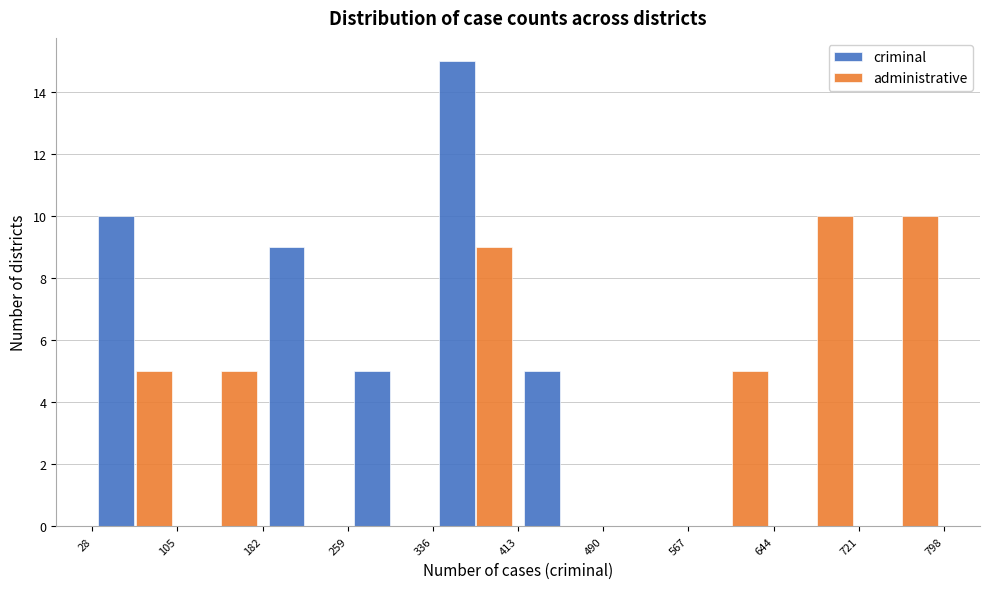

Reading left to right, list every range on the x-axis with the height of the bar of each series over it. The values are not printed on the chart, so give them approximately, as read against the axis.

28 to 105: criminal=10	administrative=5
105 to 182: criminal=0	administrative=5
182 to 259: criminal=9	administrative=0
259 to 336: criminal=5	administrative=0
336 to 413: criminal=15	administrative=9
413 to 490: criminal=5	administrative=0
490 to 567: criminal=0	administrative=0
567 to 644: criminal=0	administrative=5
644 to 721: criminal=0	administrative=10
721 to 798: criminal=0	administrative=10